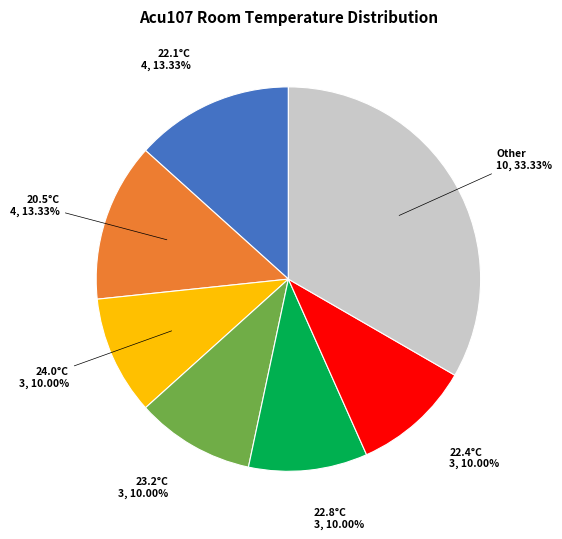

To the nearest percent, what is the average slice percentage?

14%